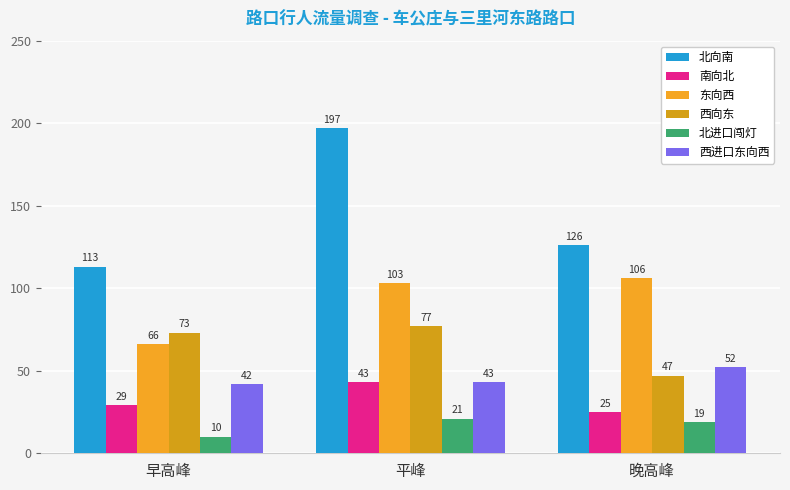

Reading left to right, transcribe all the data shown in this chart.

北向南: 113	197	126
南向北: 29	43	25
东向西: 66	103	106
西向东: 73	77	47
北进口闯灯: 10	21	19
西进口东向西: 42	43	52